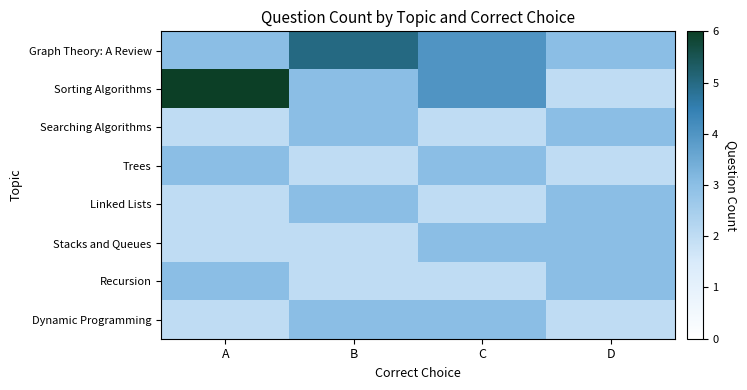

Reading left to right, extract all data points from this chart.

Graph Theory: A Review: A=3	B=5	C=4	D=3
Sorting Algorithms: A=6	B=3	C=4	D=2
Searching Algorithms: A=2	B=3	C=2	D=3
Trees: A=3	B=2	C=3	D=2
Linked Lists: A=2	B=3	C=2	D=3
Stacks and Queues: A=2	B=2	C=3	D=3
Recursion: A=3	B=2	C=2	D=3
Dynamic Programming: A=2	B=3	C=3	D=2